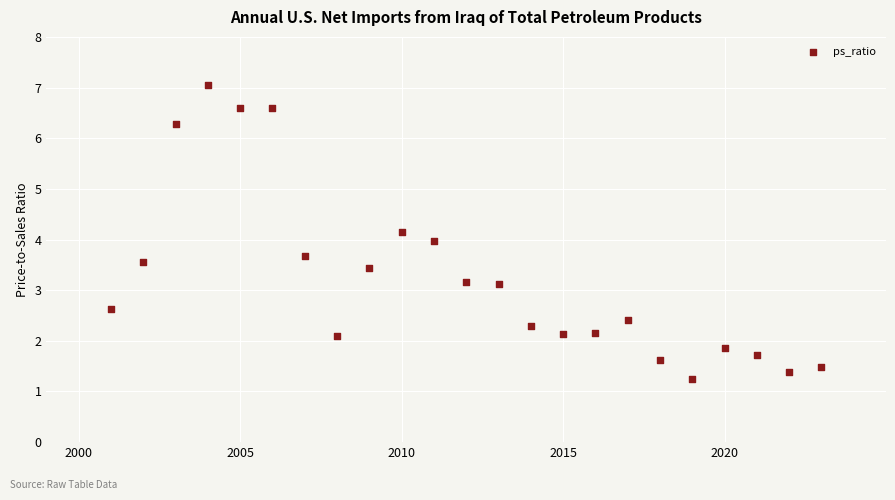

What is the range of X values (max minus min)?

22.0